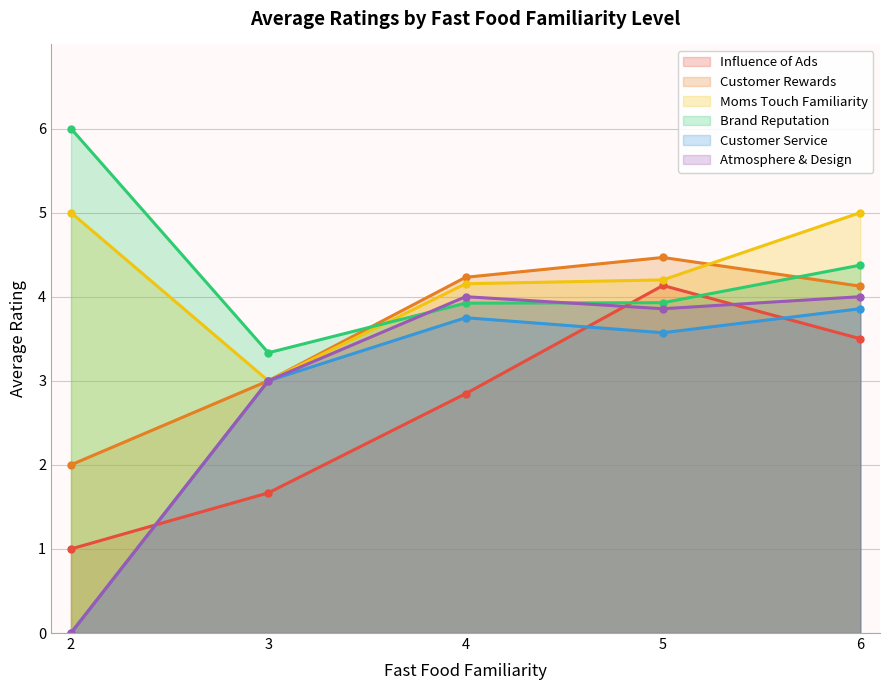

In Atmosphere & Design, how many points are higher than both neighbors (excluding endpoints)?

1